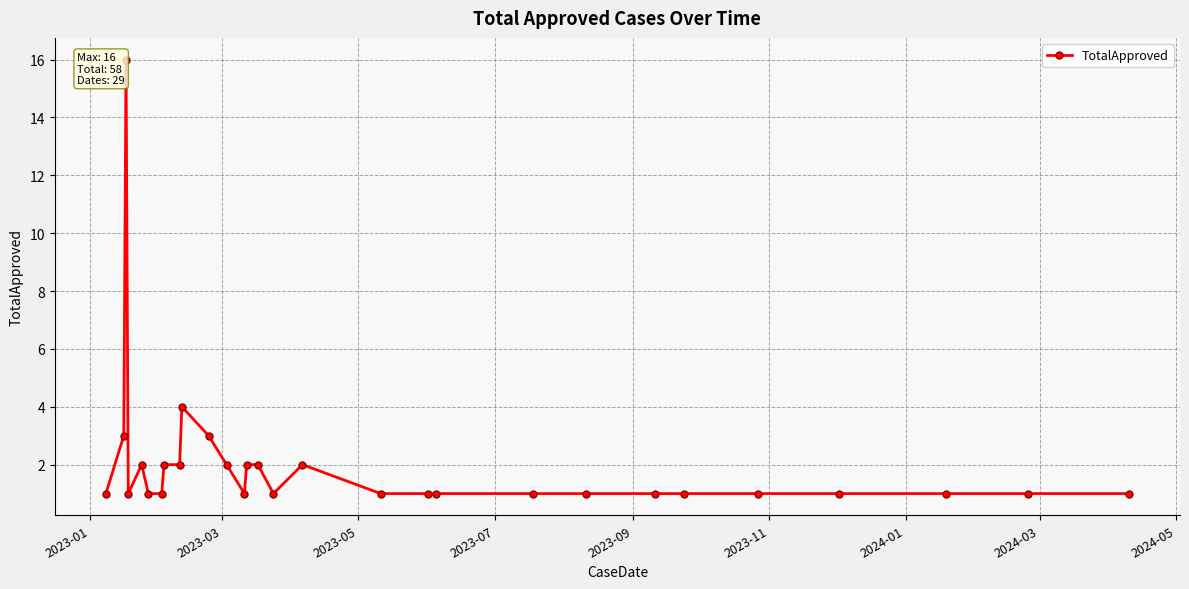

What is the greatest value displayed?

16